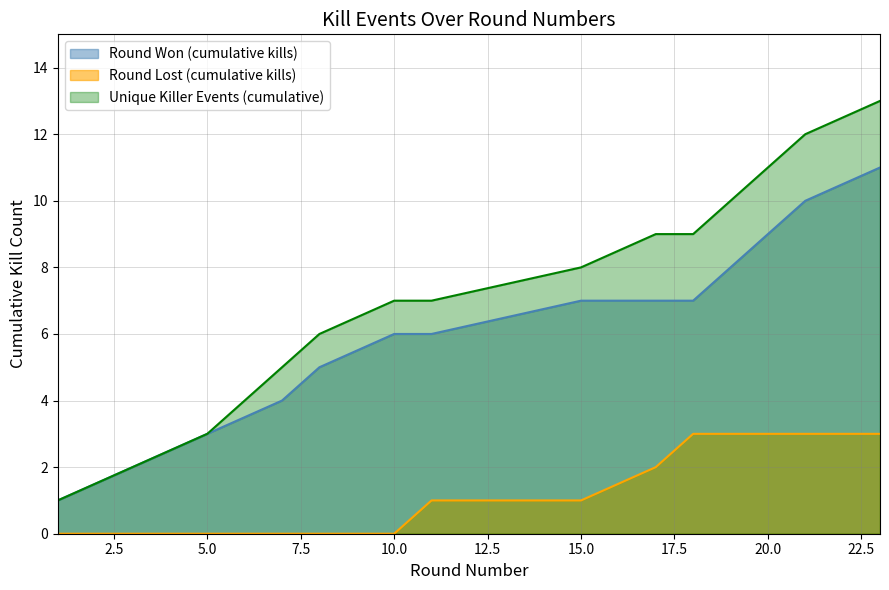

Is it true that Round Won (cumulative kills) equals 3 at 5.0?

True